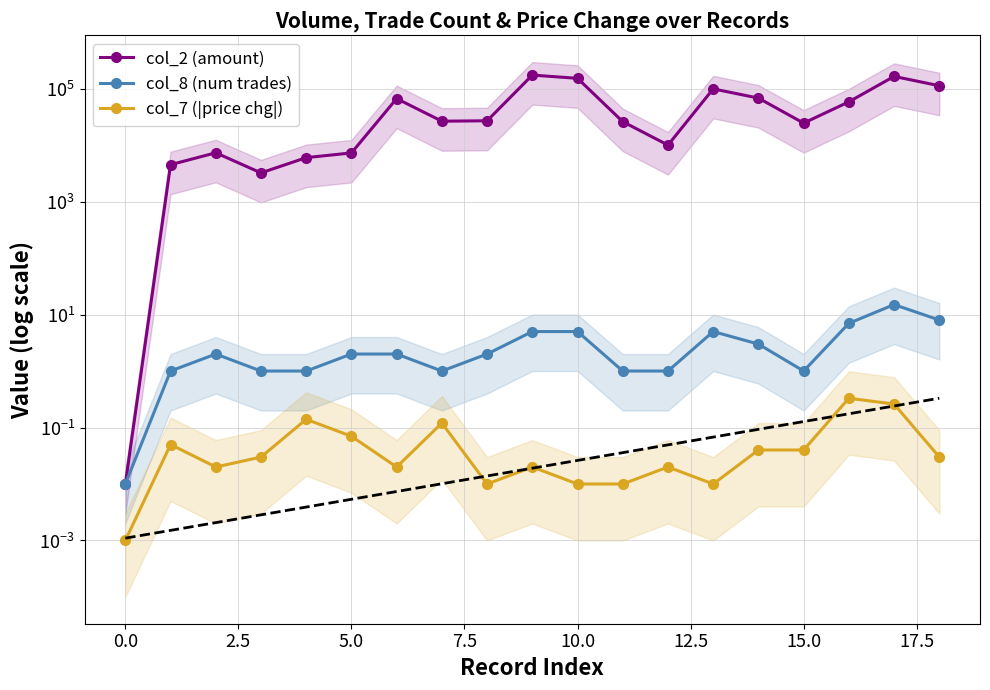

What is the spread (max minus min) of values at 17?

164519.7